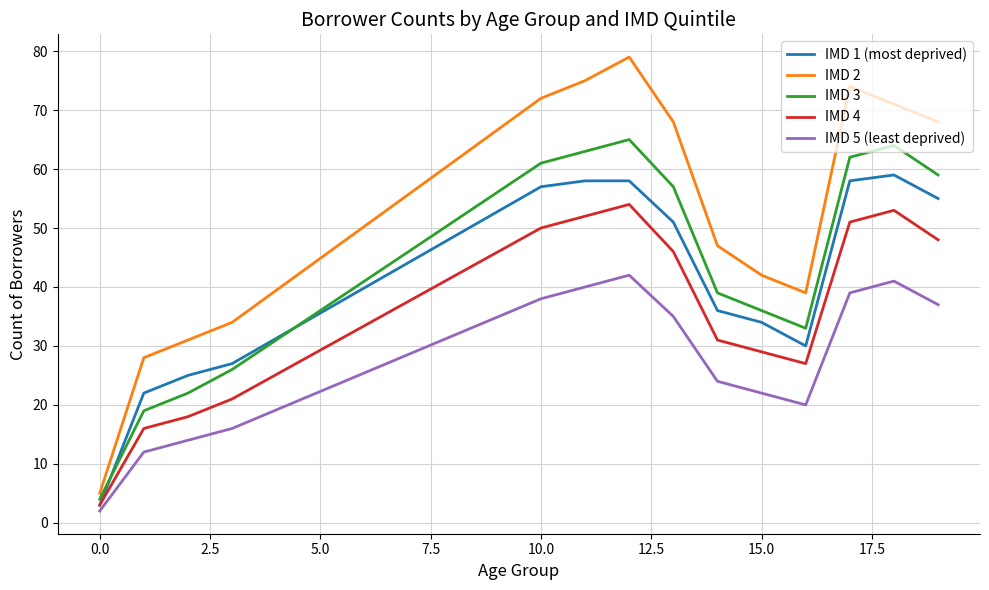

Which series has the largest range (max minus min)?

IMD 2